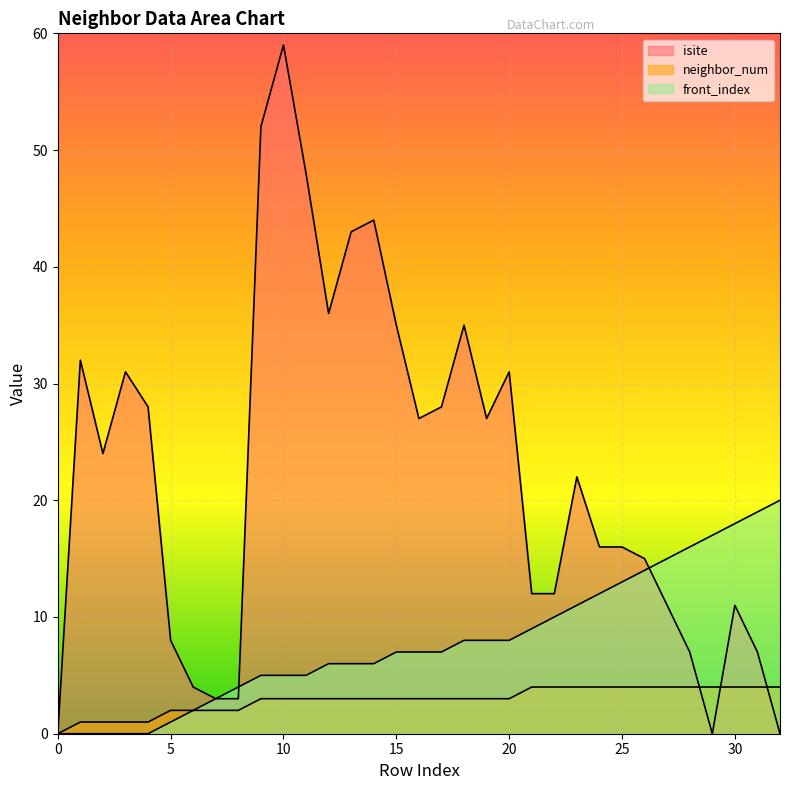

Is it true that front_index equals 3 at 14?

False